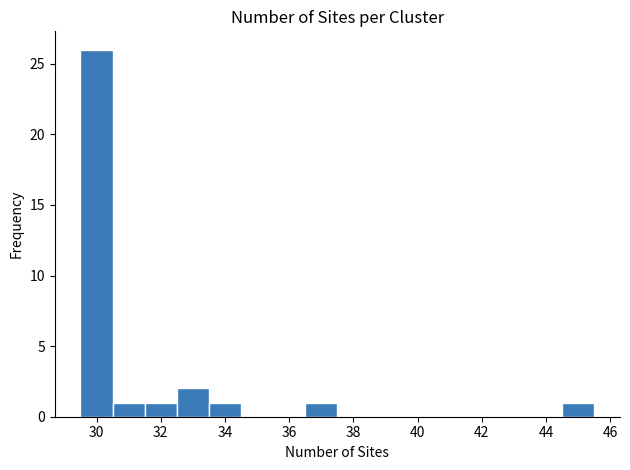

Reading left to right, transcribe this chart: for each bar, give the range it covers on the x-axis and its height. Neither the bar edges nor the heights are printed on the chart, so give them approximately, as read against the axes.

29.5 to 30.5: 26
30.5 to 31.5: 1
31.5 to 32.5: 1
32.5 to 33.5: 2
33.5 to 34.5: 1
34.5 to 35.5: 0
35.5 to 36.5: 0
36.5 to 37.5: 1
37.5 to 38.5: 0
38.5 to 39.5: 0
39.5 to 40.5: 0
40.5 to 41.5: 0
41.5 to 42.5: 0
42.5 to 43.5: 0
43.5 to 44.5: 0
44.5 to 45.5: 1